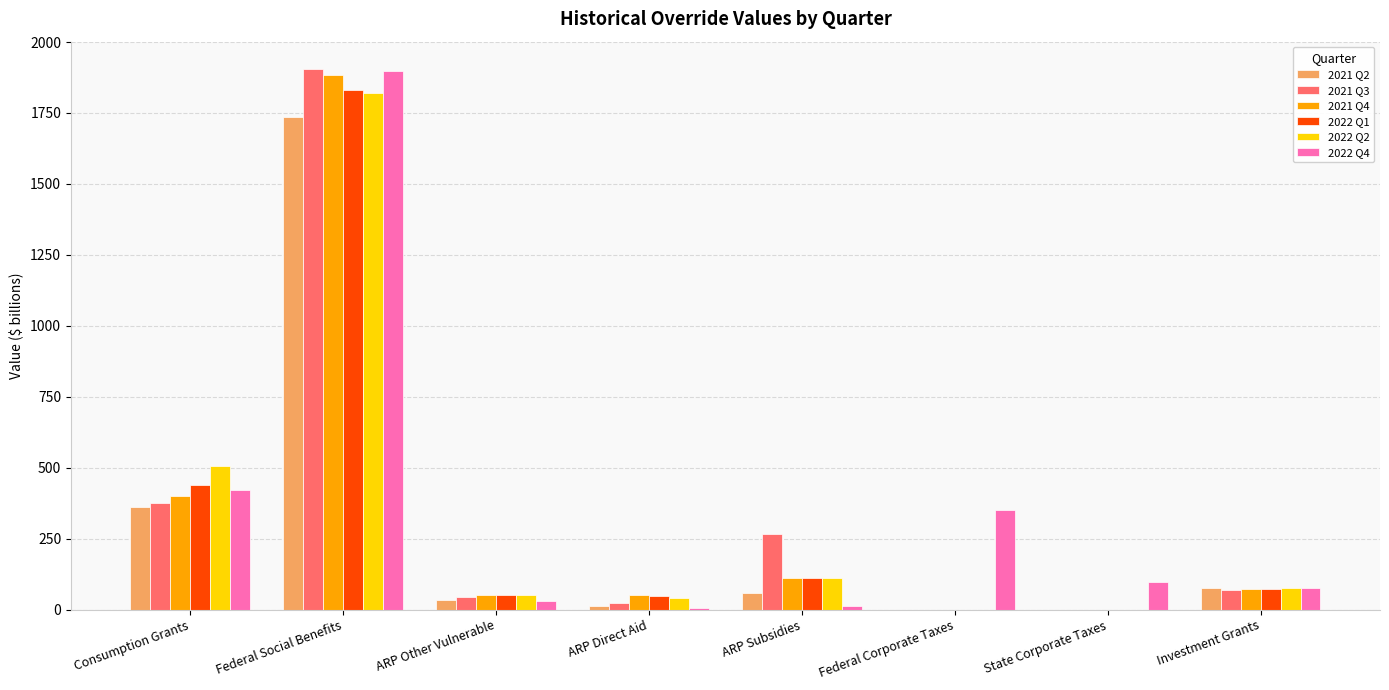

Is the value of 2022 Q4 at Federal Corporate Taxes greater than the value of 2021 Q4 at ARP Other Vulnerable?

Yes